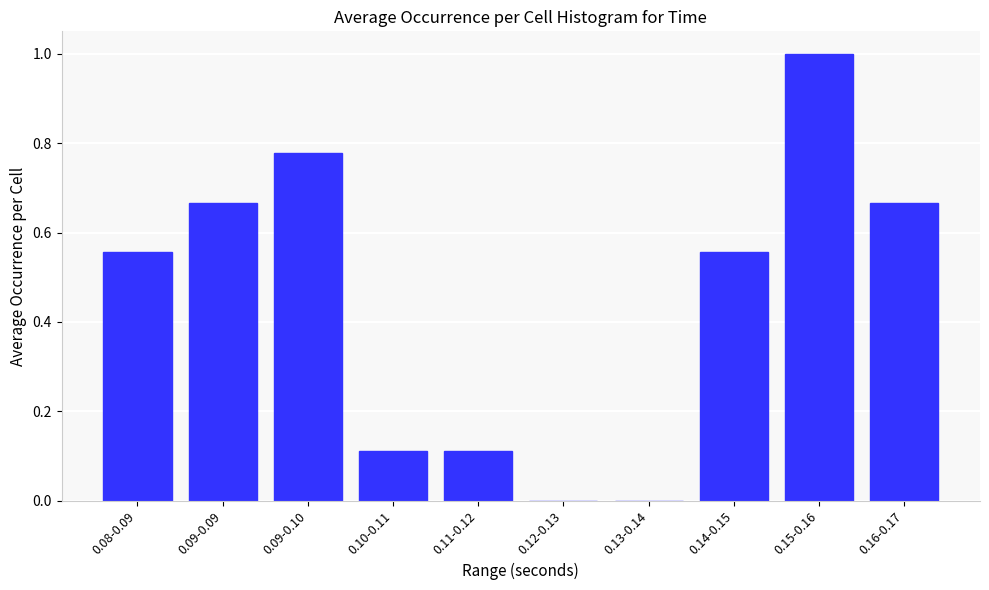

What is the sum of all values?

4.4